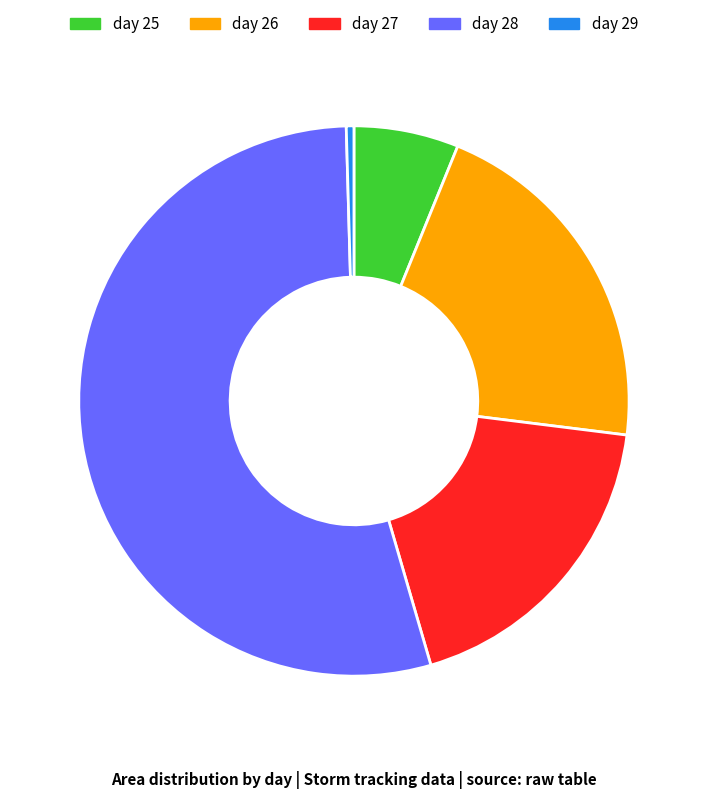

How many segments does this pie chart have?

5